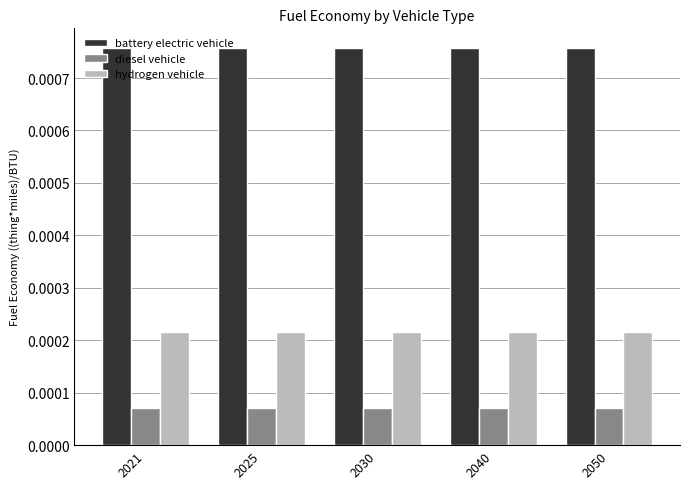

At 2025, list the series in order from smallest to largest.

diesel vehicle, hydrogen vehicle, battery electric vehicle